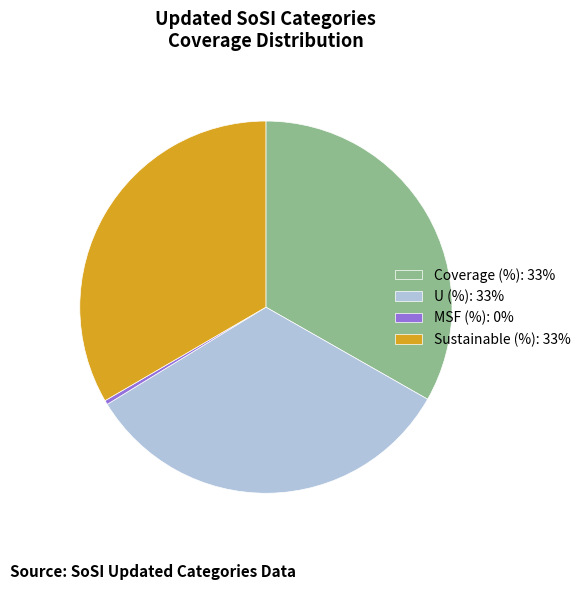

Which slice is the smallest?

MSF (%): 0%